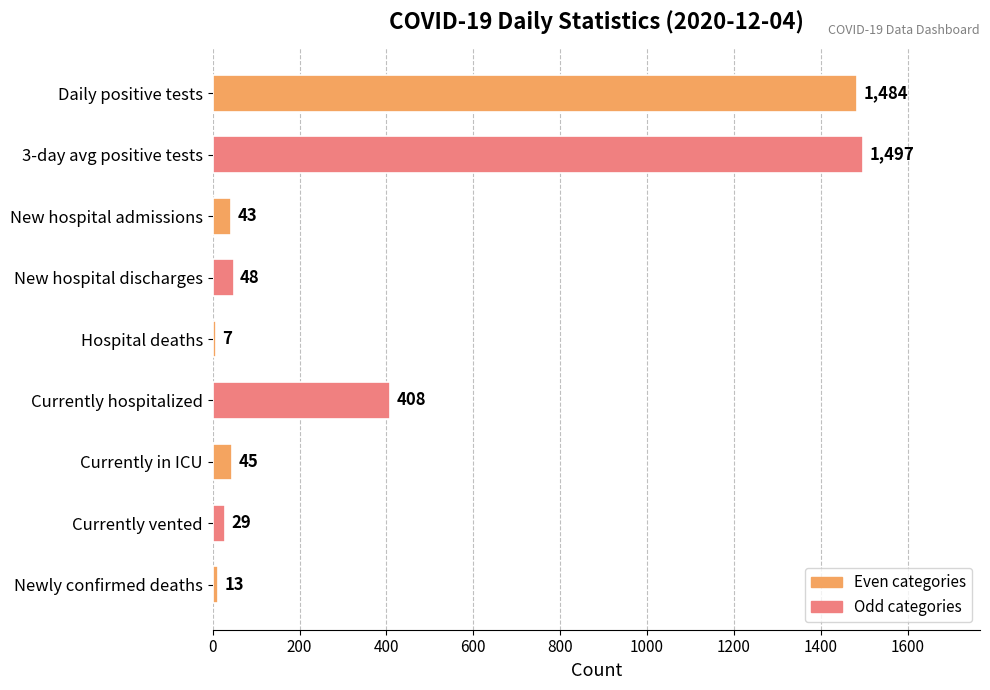

How many bars are there in total?

9